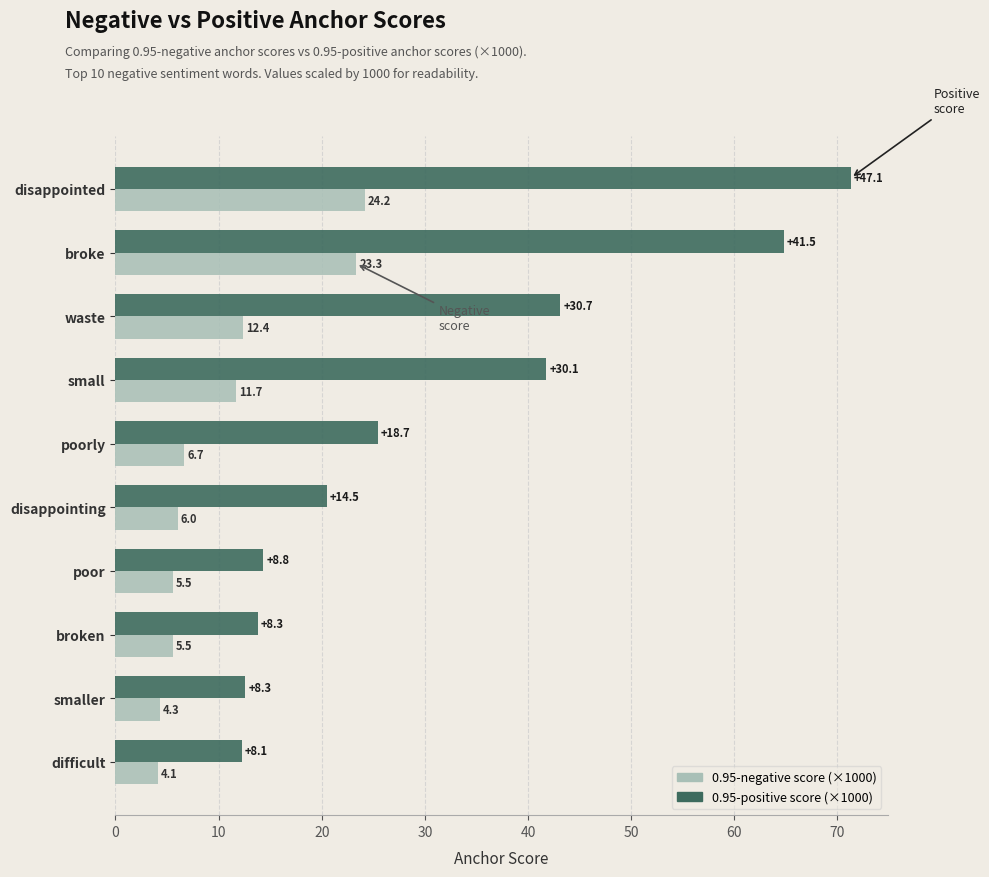

At which category is the sum across all series the highest?

disappointed